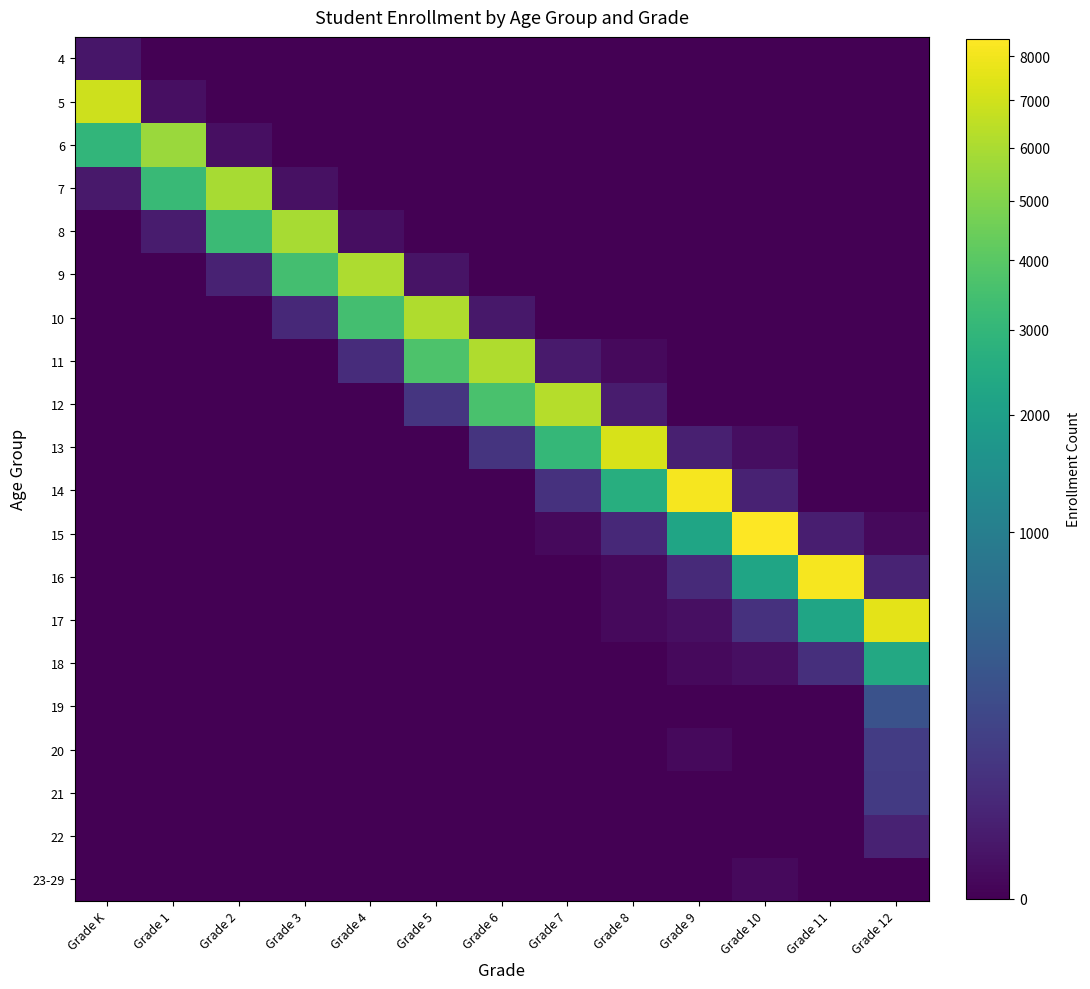

Count the number of data series in this chart.

20